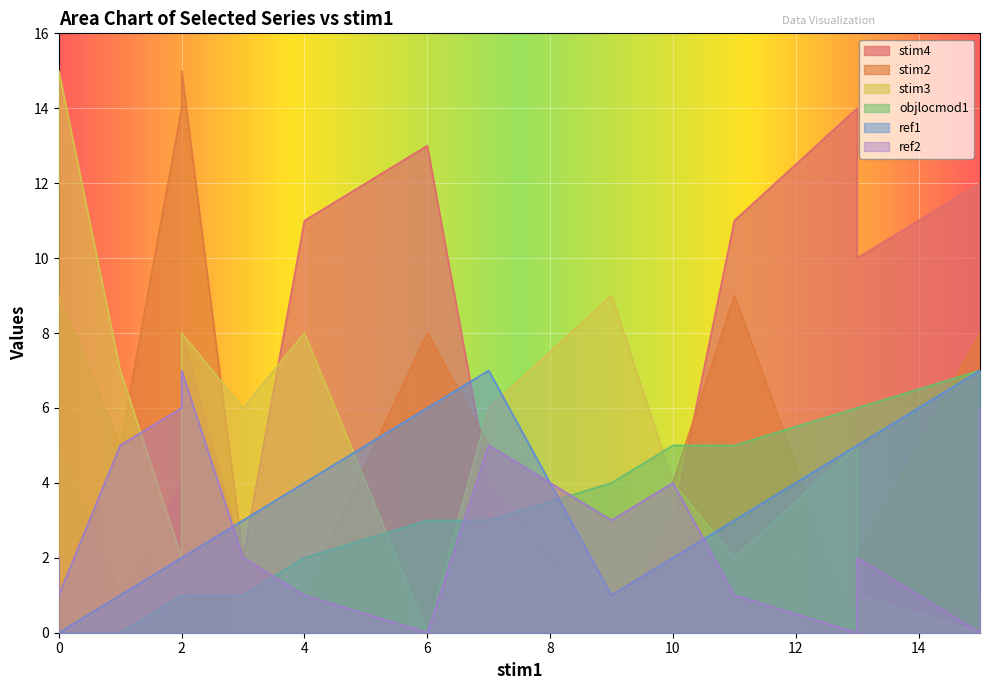

Between 2 and 11, which is larger?

11